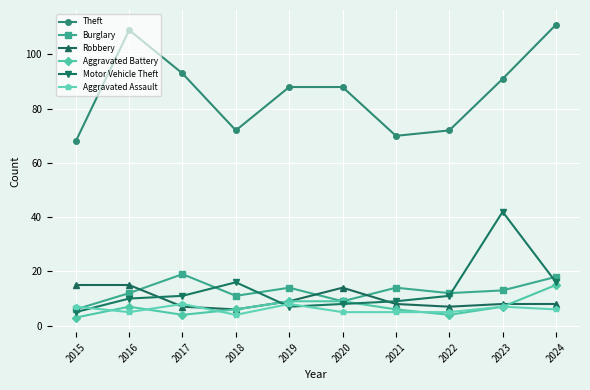

What is the spread (max minus min) of values at 2020?

83